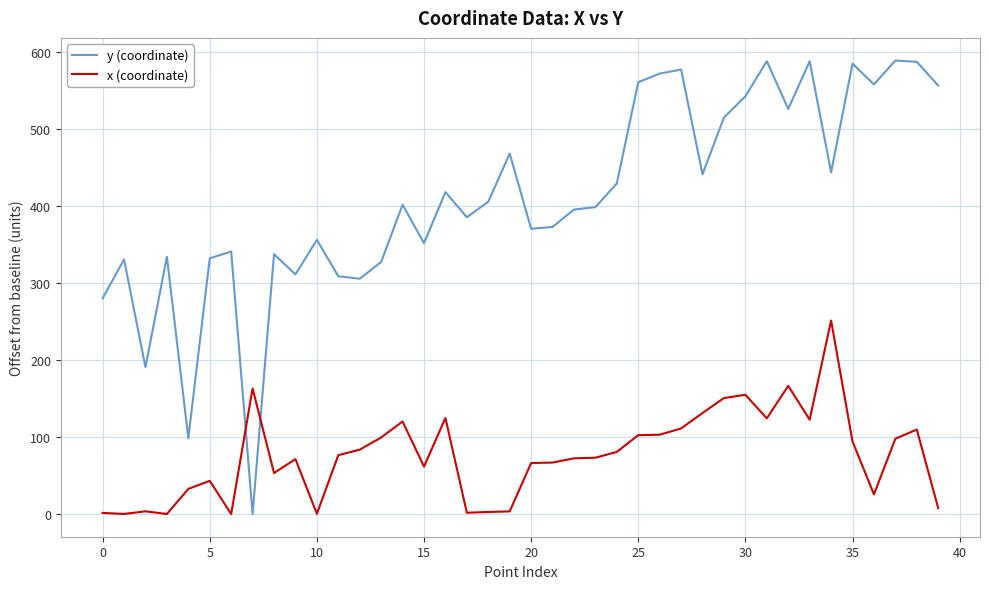

List the series in order of their peak value, lowest first.

x (coordinate), y (coordinate)